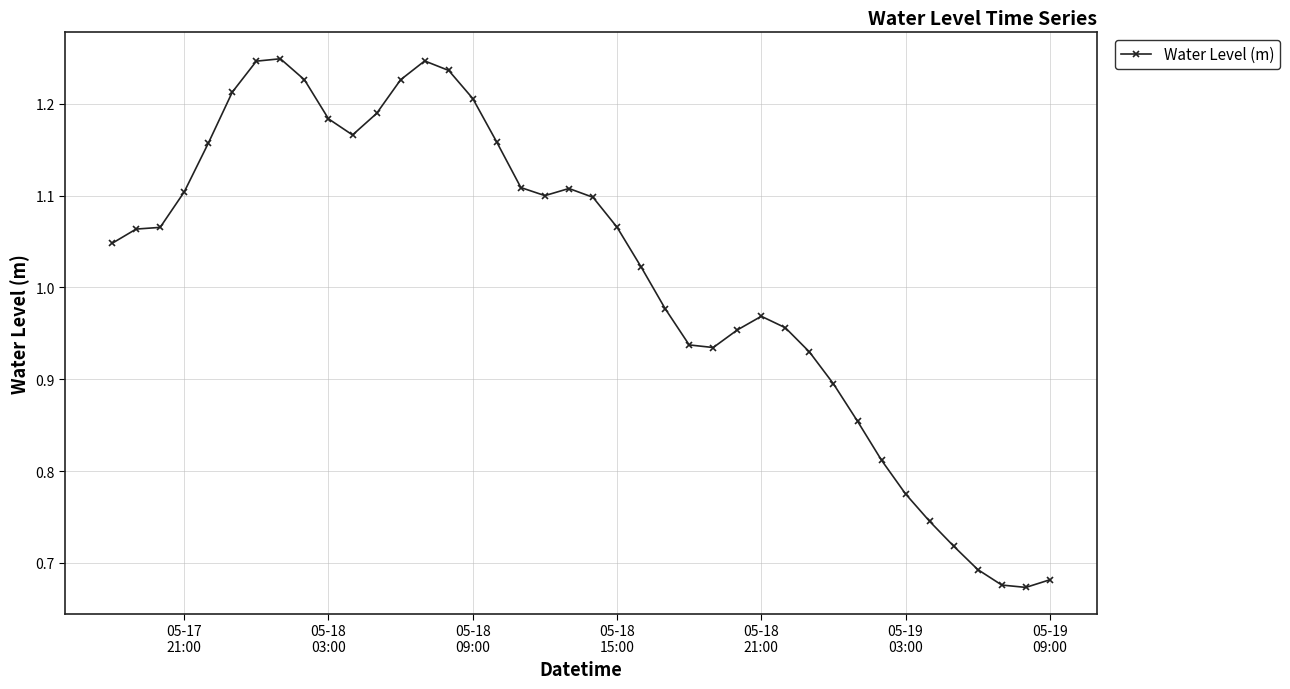

What is the difference between the maximum and minimum values?

0.6